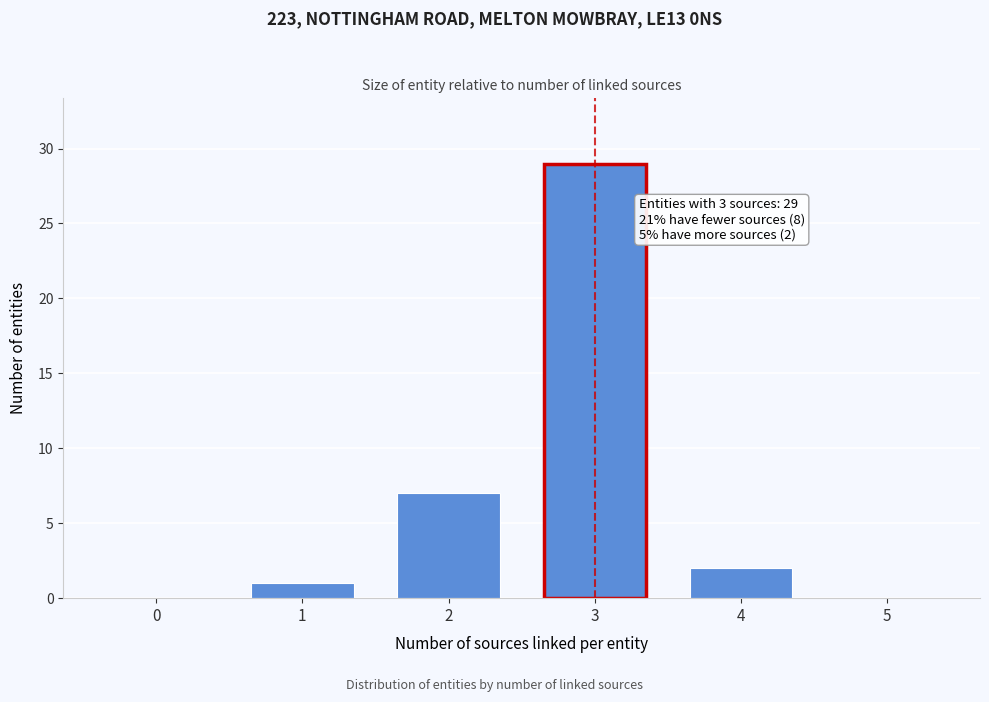

Reading left to right, transcribe all the data shown in this chart.

0=0	1=1	2=7	3=29	4=2	5=0